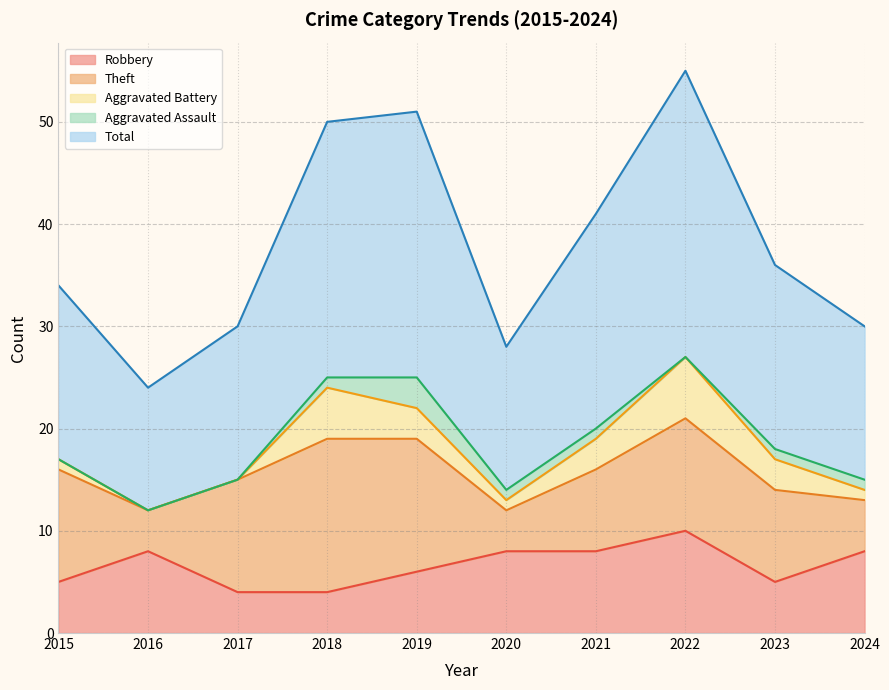

Is the value of Theft at 2017 greater than the value of Aggravated Battery at 2024?

Yes